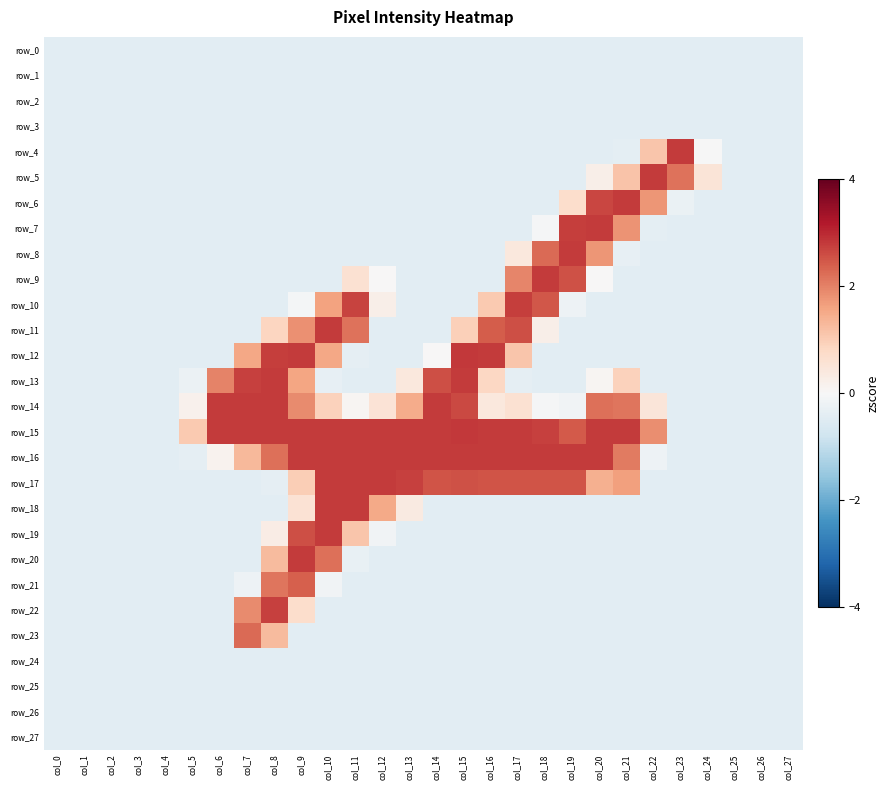

Is the value of row_22 at col_16 greater than the value of row_10 at col_20?

No